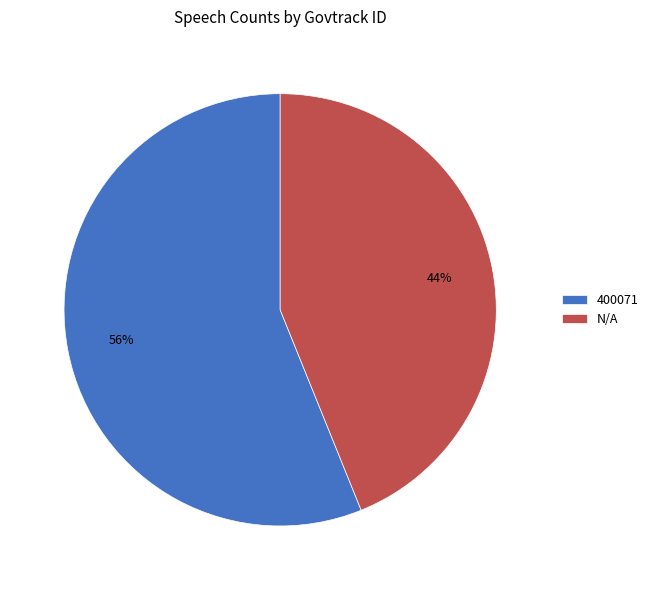

To the nearest percent, what is the difference between the largest and smallest slice percentages?

12%